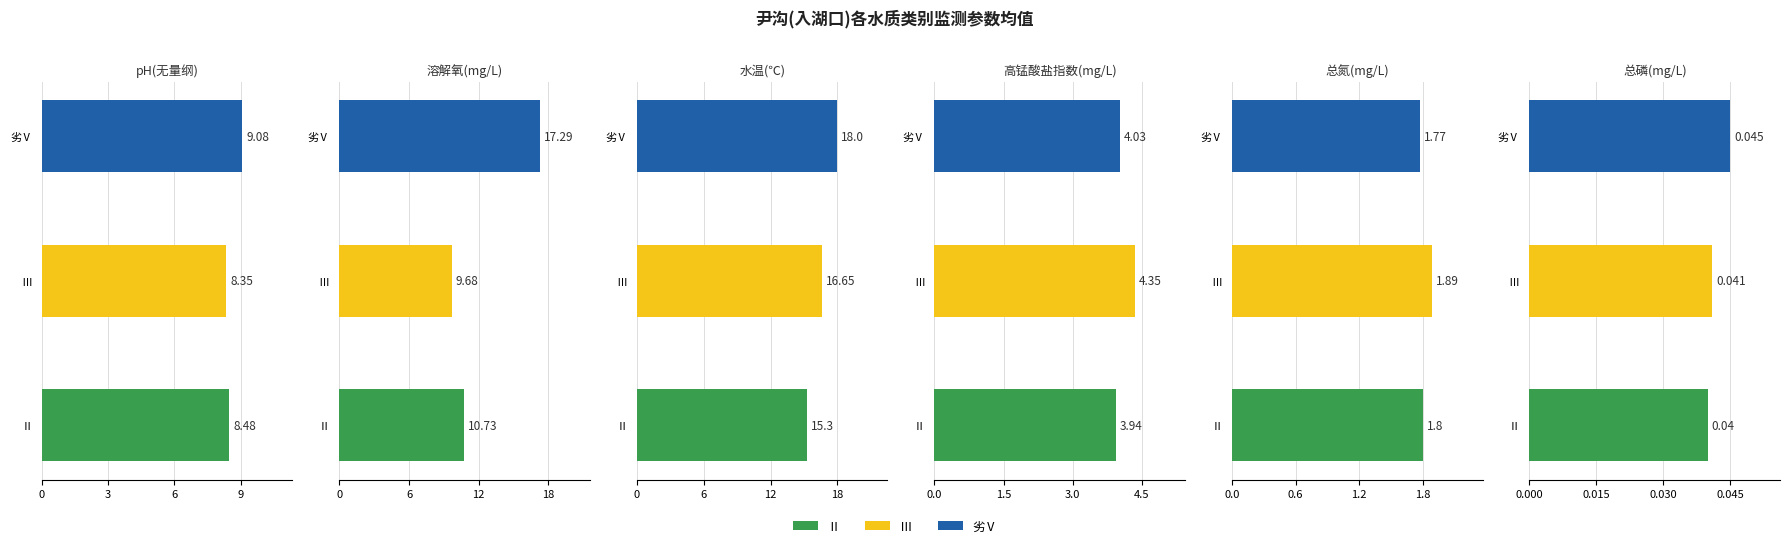

What is the sum of the pH(无量纲) values at Ⅱ and Ⅲ?

16.8